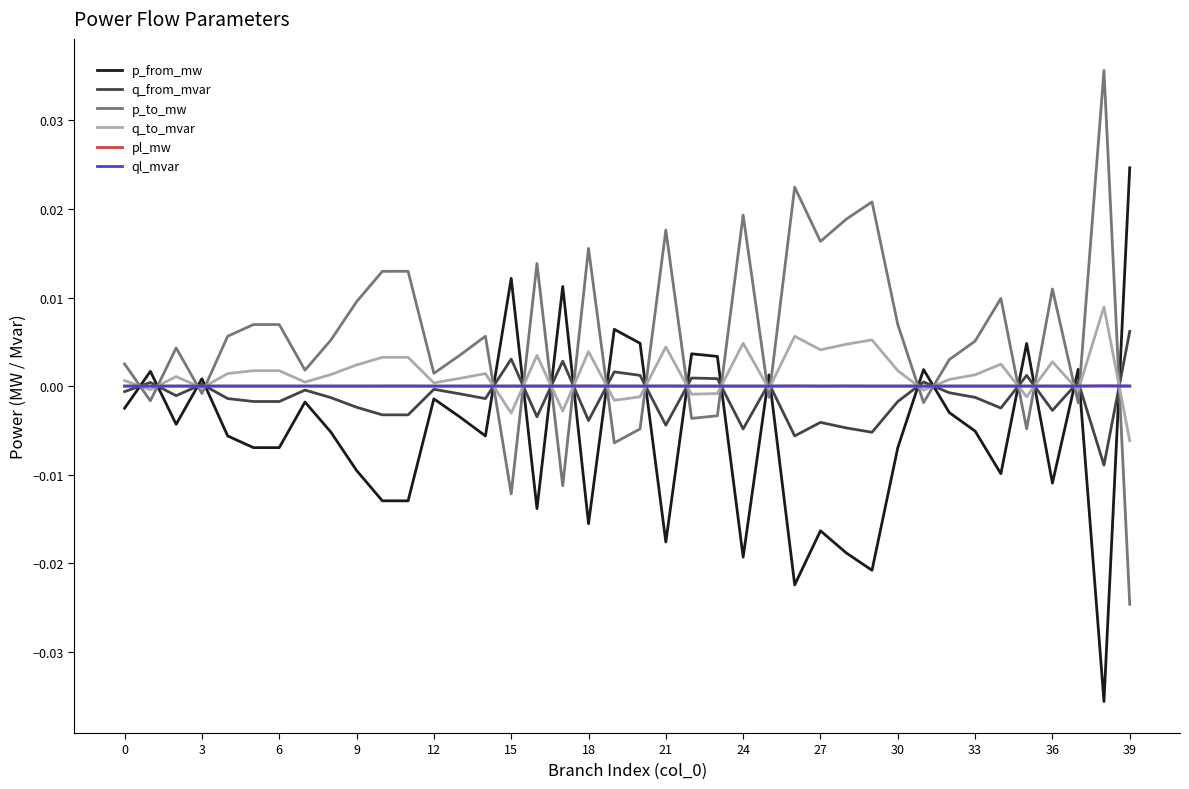

Which series has the largest total across all categories?

p_to_mw